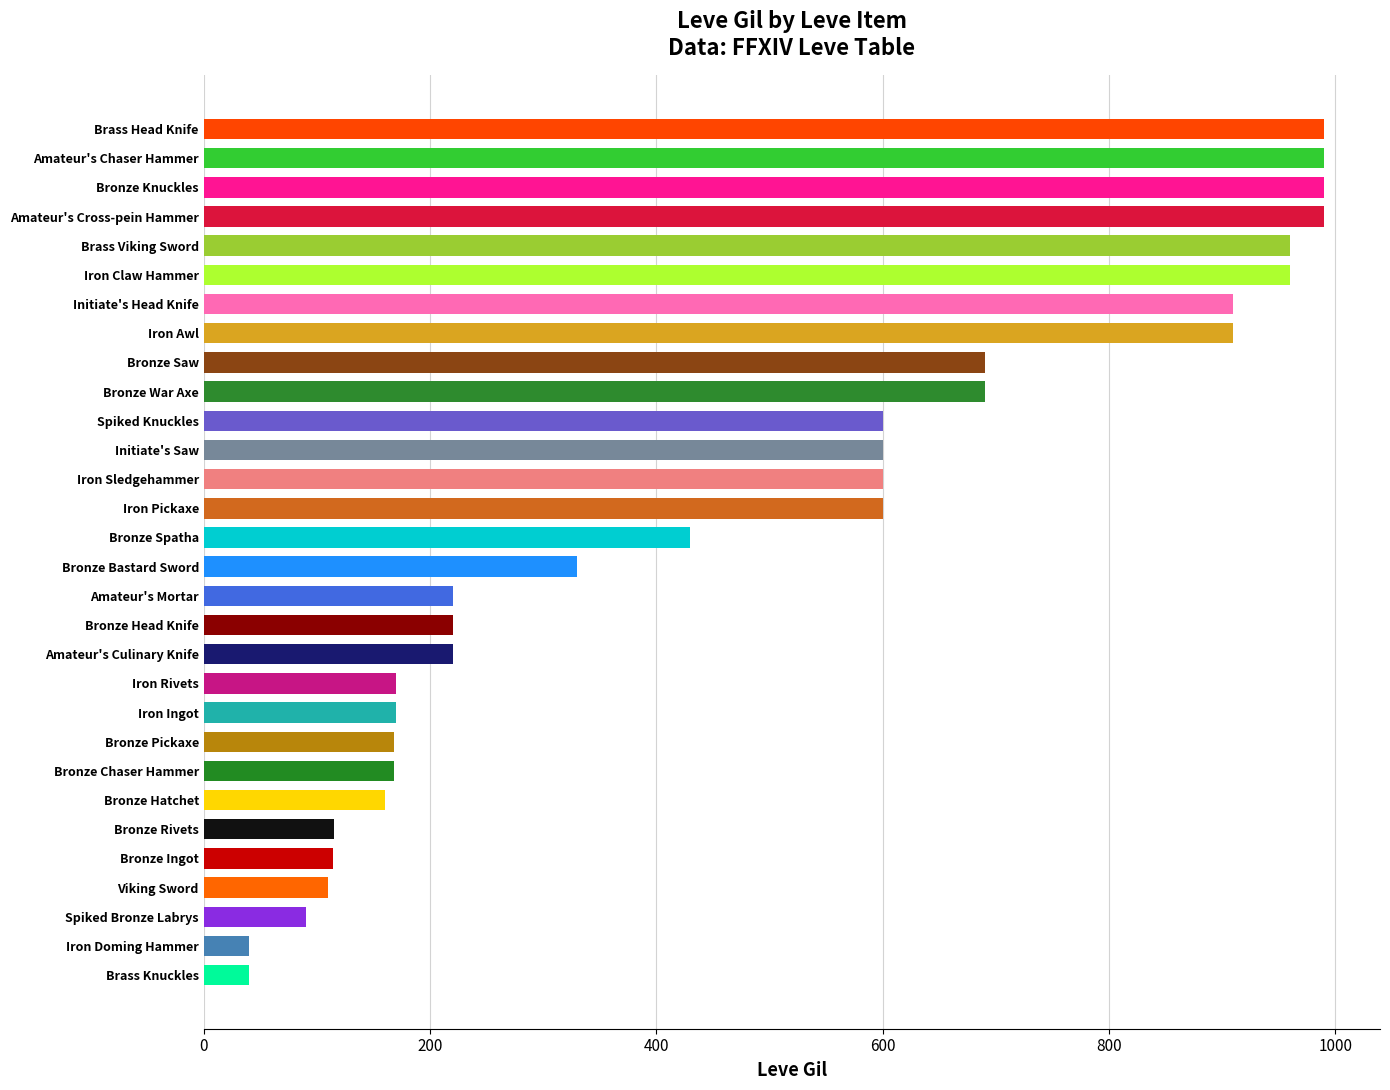

The chart shows a value of 40 at Brass Knuckles. True or false?

True